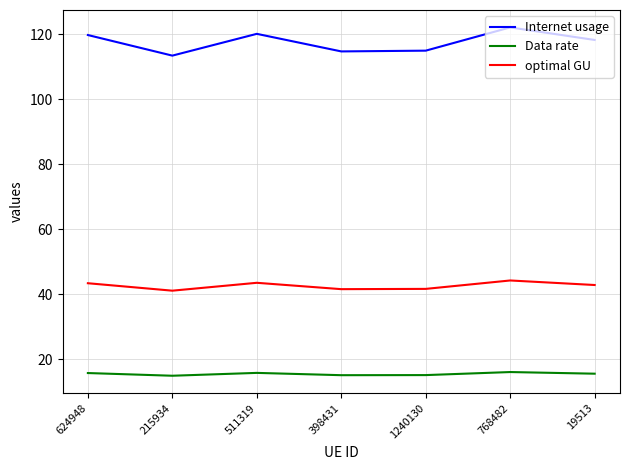

True or false: Internet usage and Data rate intersect in this chart.

False